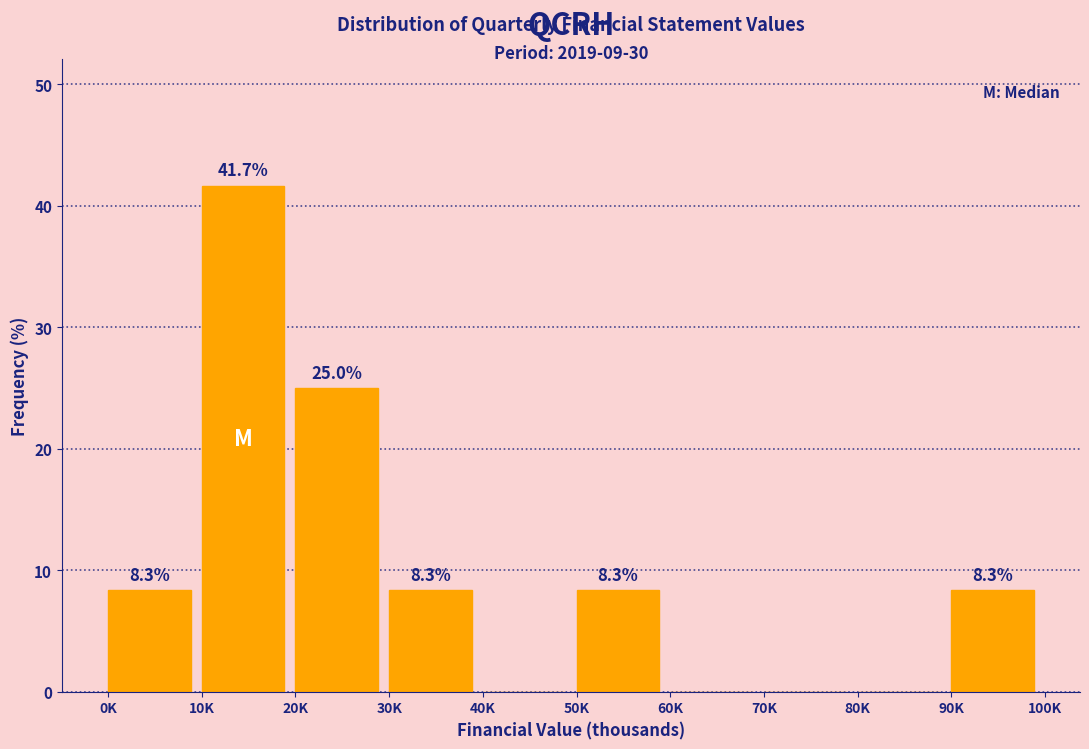

Reading left to right, extract all data points from this chart.

0K=8.3	10K=41.7	20K=25.0	30K=8.3	40K=0.0	50K=8.3	60K=0.0	70K=0.0	80K=0.0	90K=8.3